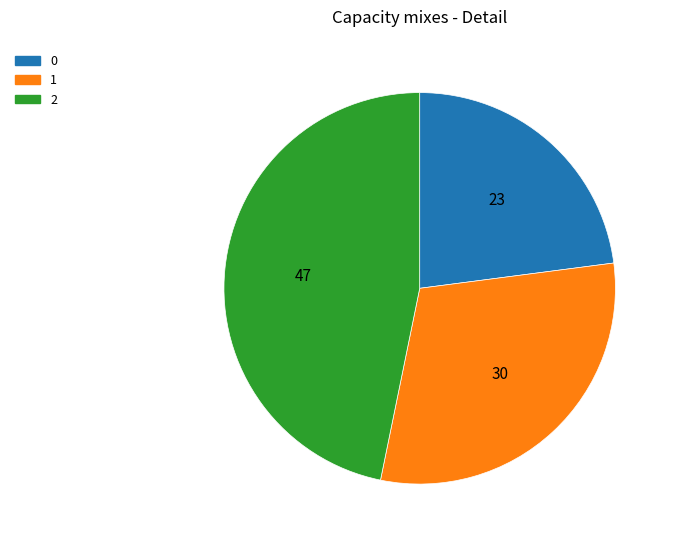

The 2 slice represents 47% of the pie. True or false?

True